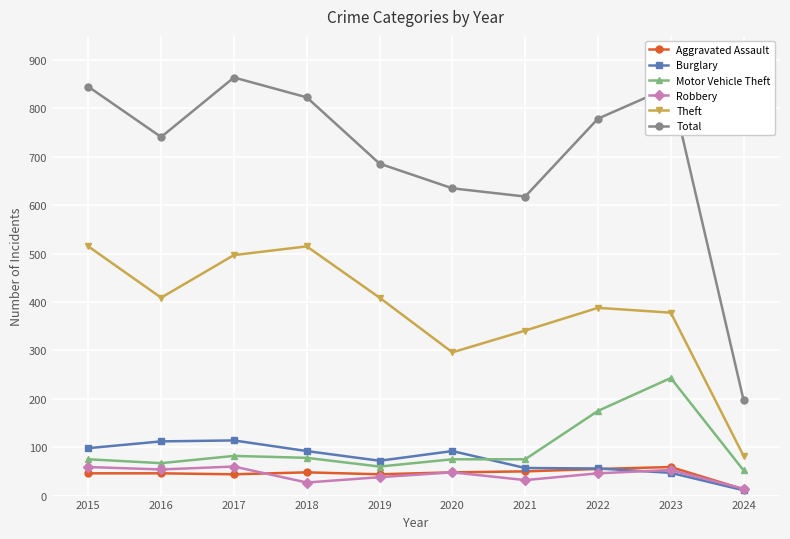

How many values in the Robbery series are below 48?

5